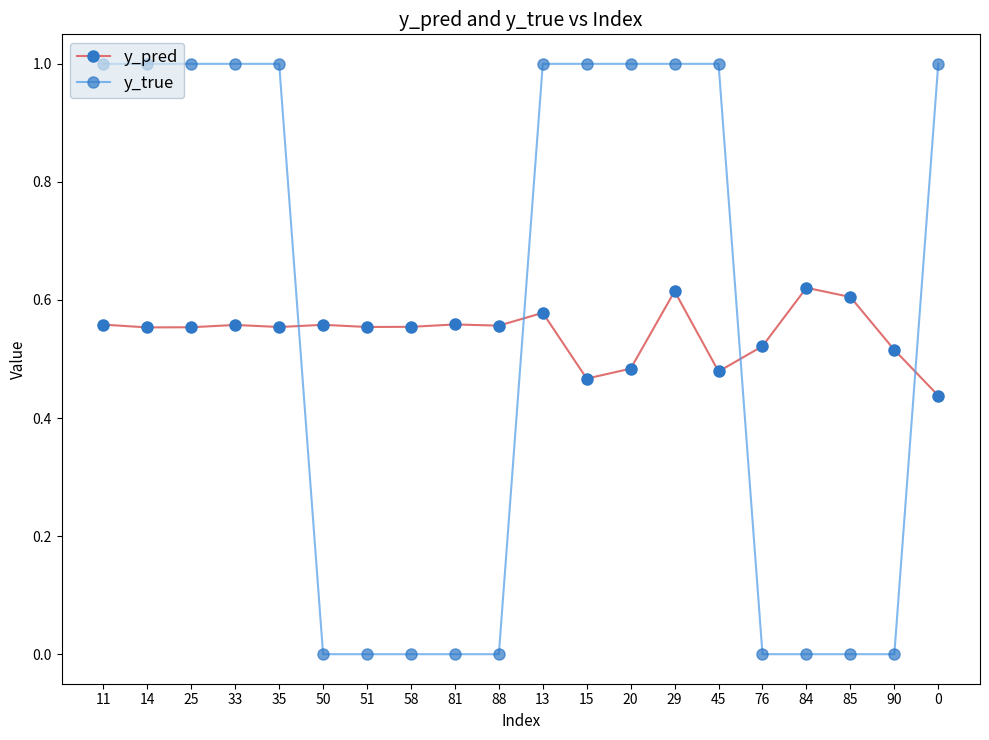

What is the label of the 18th point from the right?

25